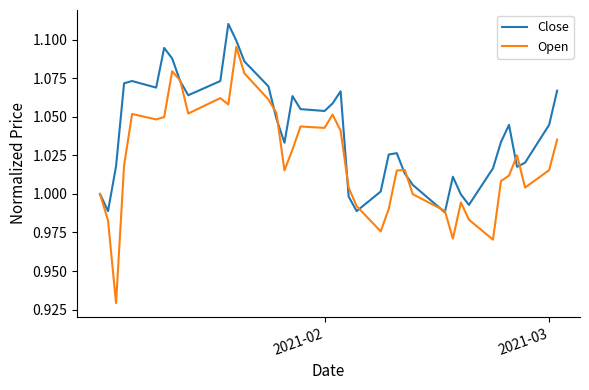

List the series in order of their peak value, lowest first.

Open, Close